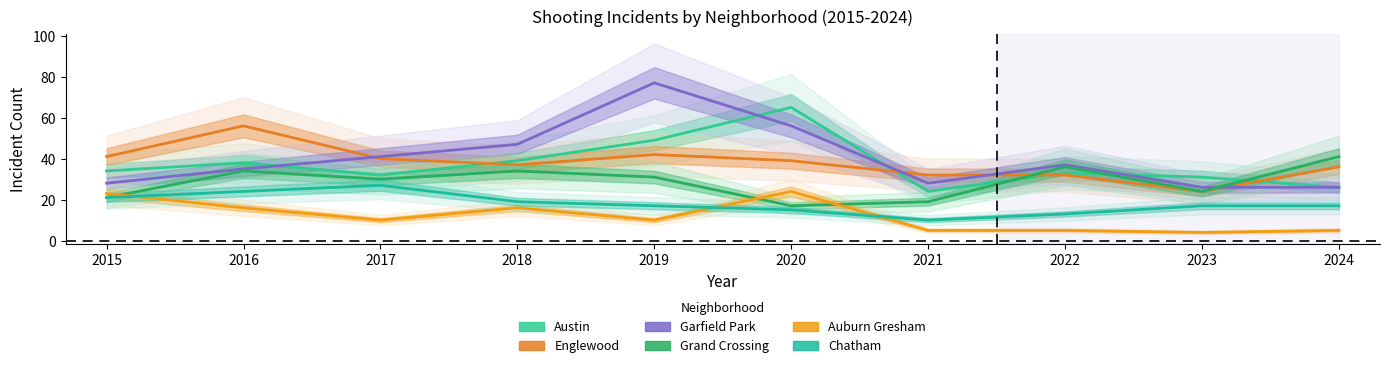

What are all the series names shown in the legend?

Austin, Englewood, Garfield Park, Grand Crossing, Auburn Gresham, Chatham